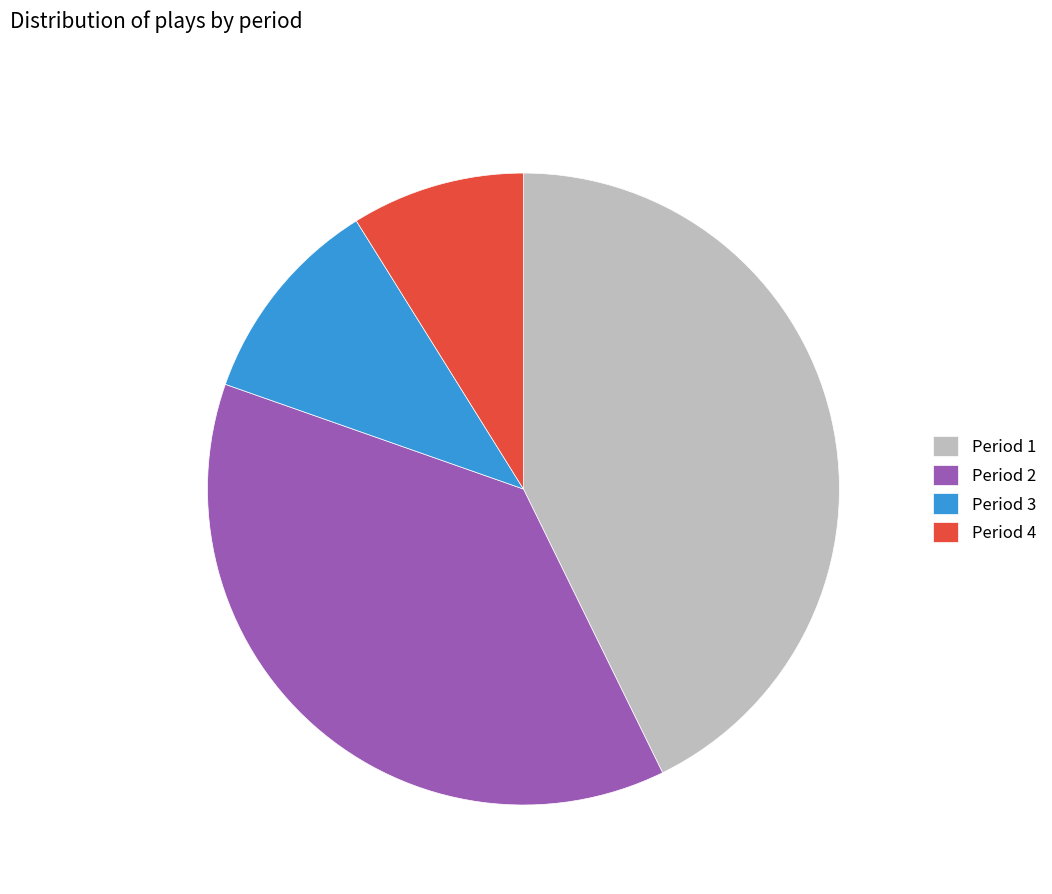

Combined, do Period 3 and Period 4 account for over 50%?

No